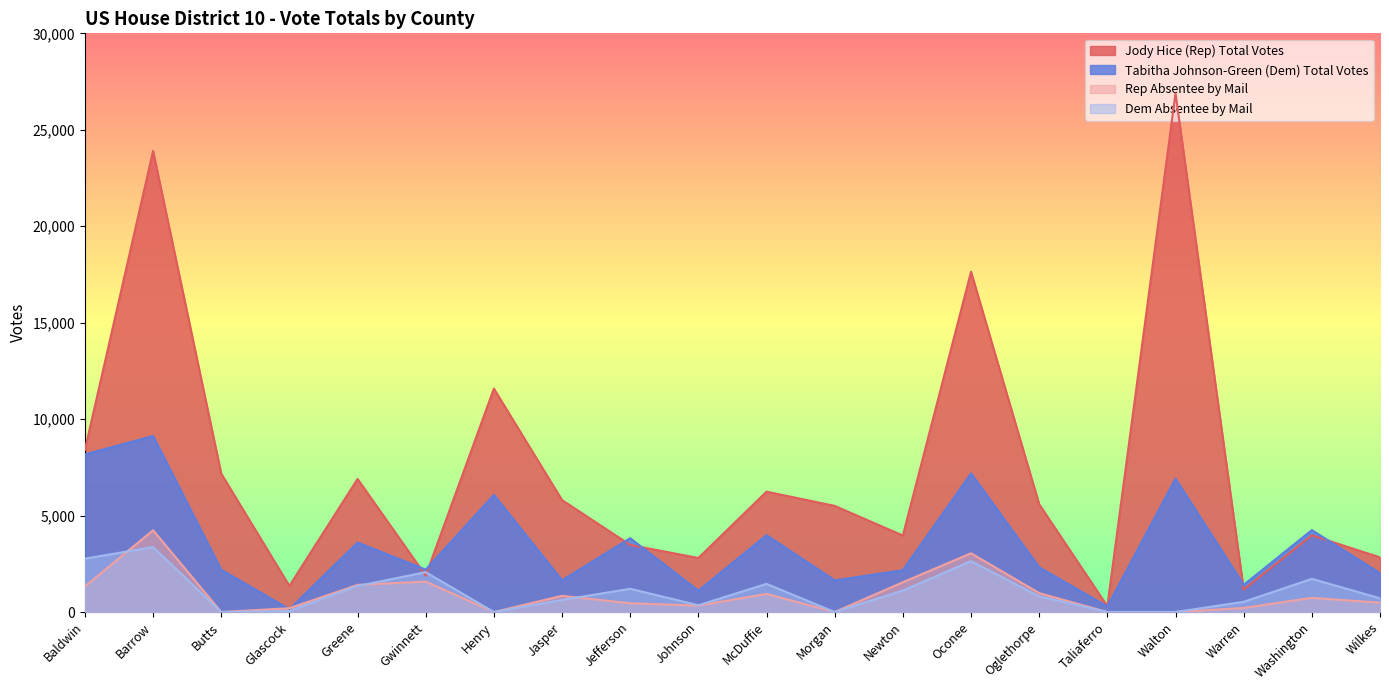

How many data points does each series have?

20